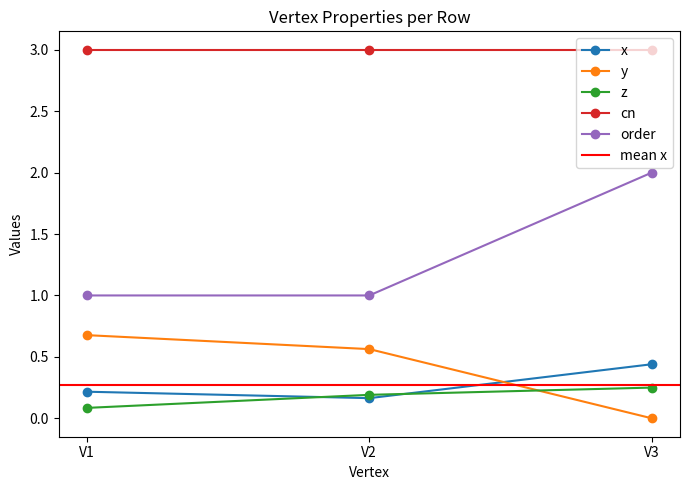

Which series changed the most between V1 and V3?

order